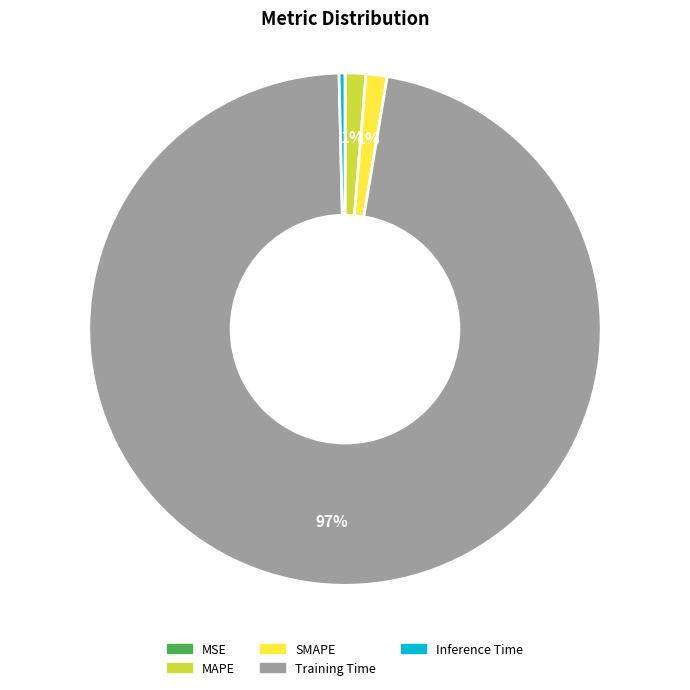

Is it true that MAPE is 6% of the pie?

False